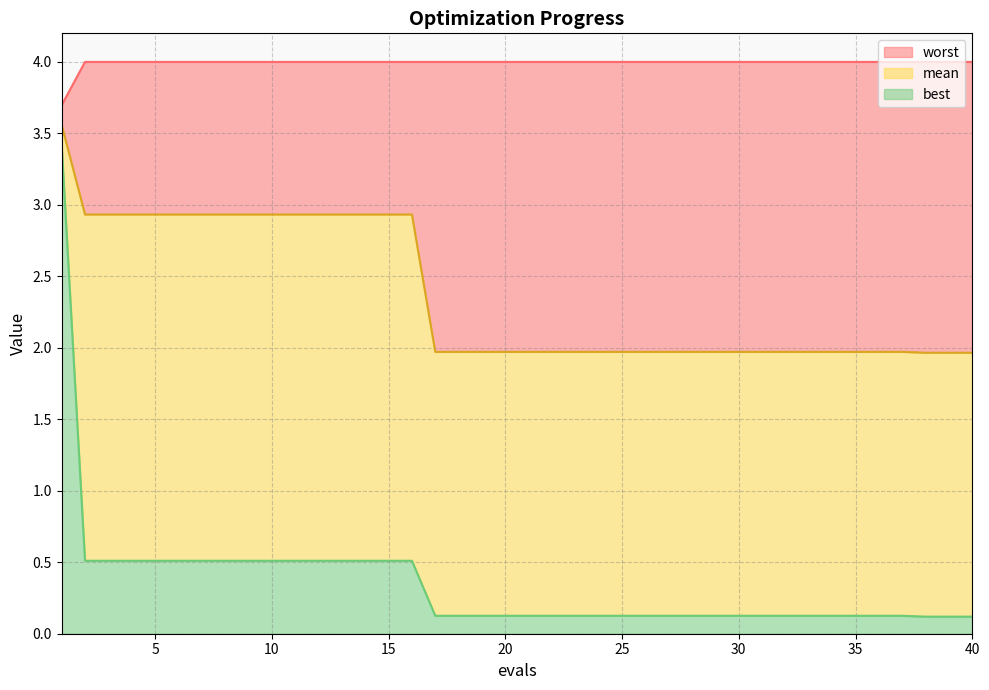

True or false: worst and best intersect in this chart.

False